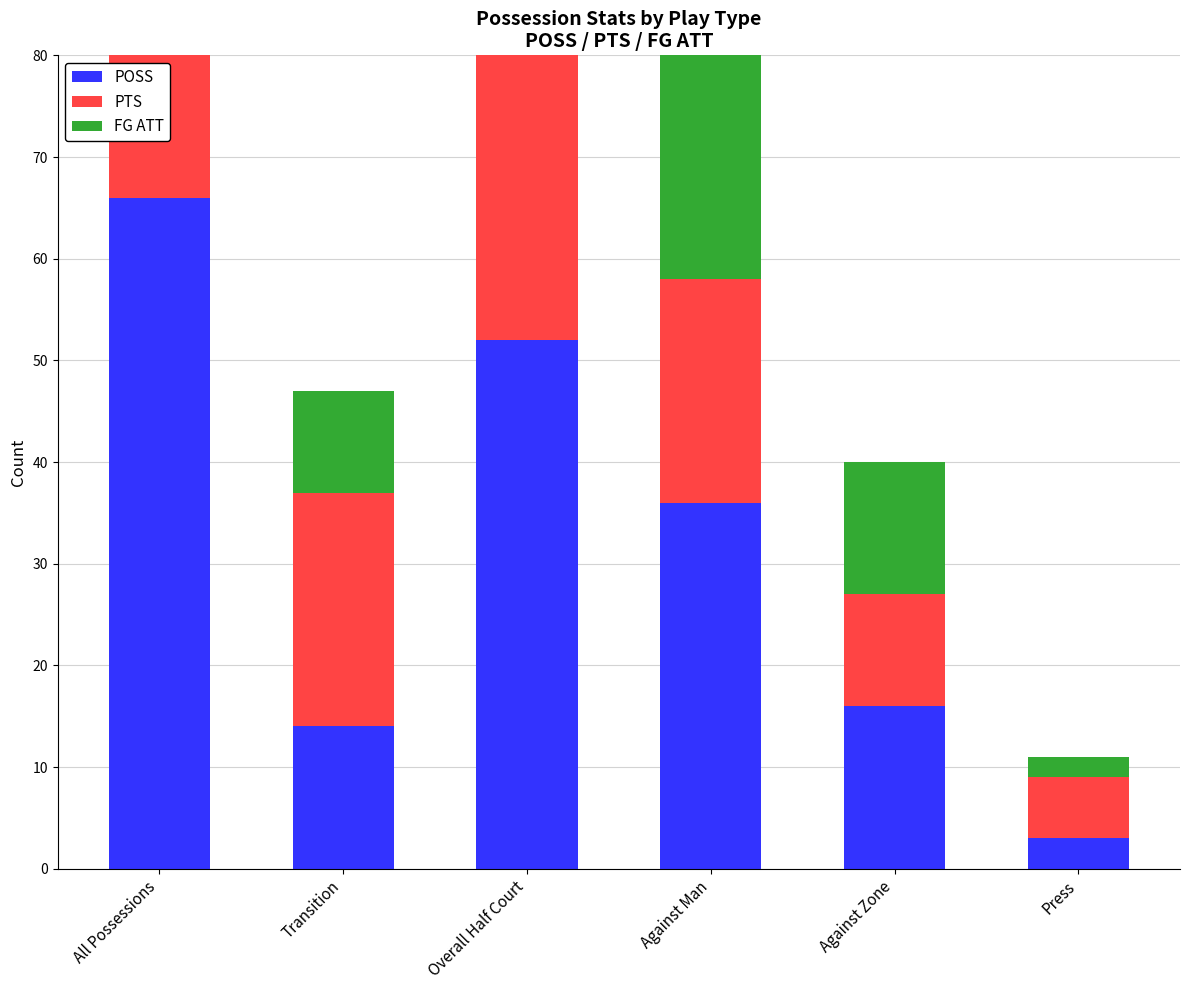

What is the difference between the highest and lowest values at Against Zone?

5